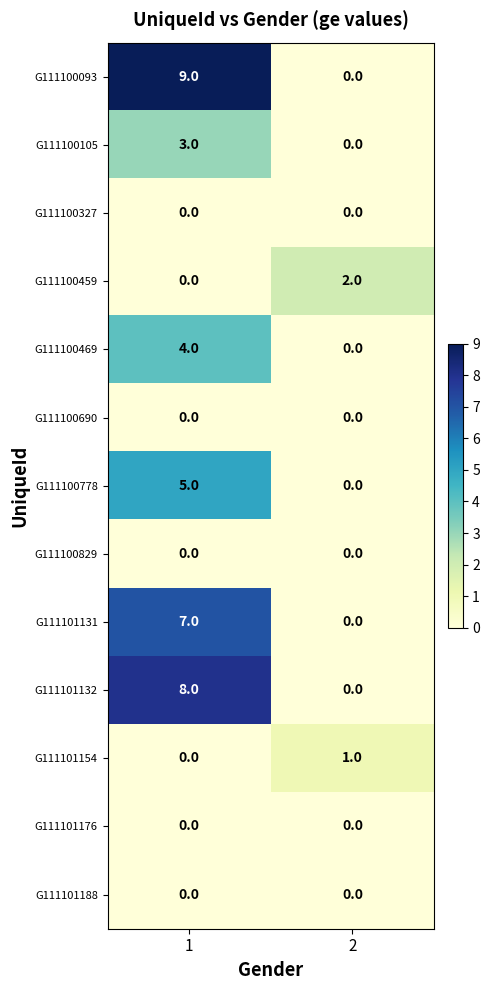

What is the difference between the maximum and minimum values in the G111100105 series?

3